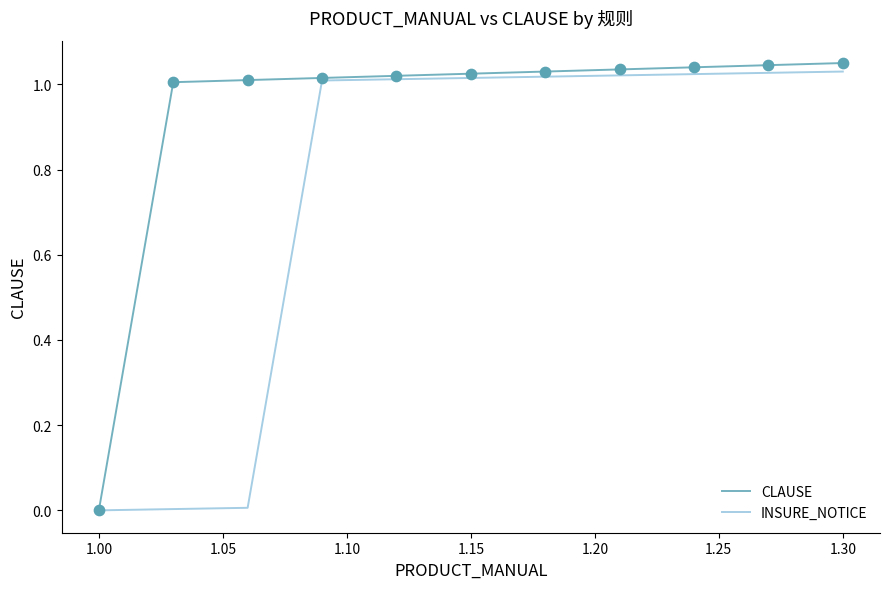

How many lines are shown in the chart?

2